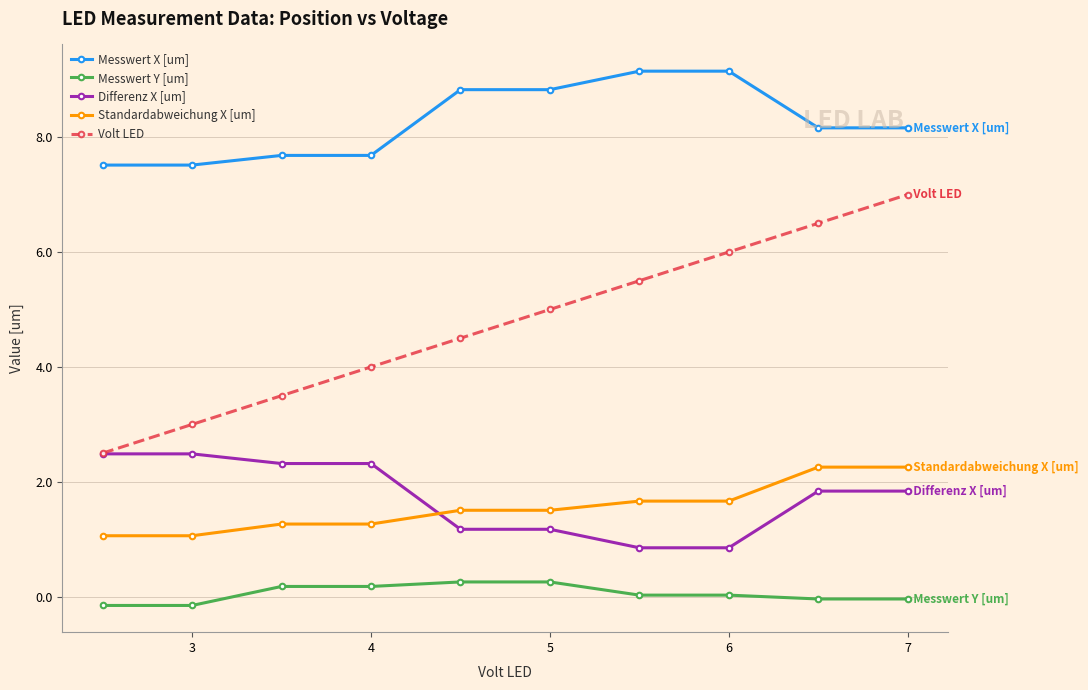

What is the minimum value for Messwert X [um]?

7.5